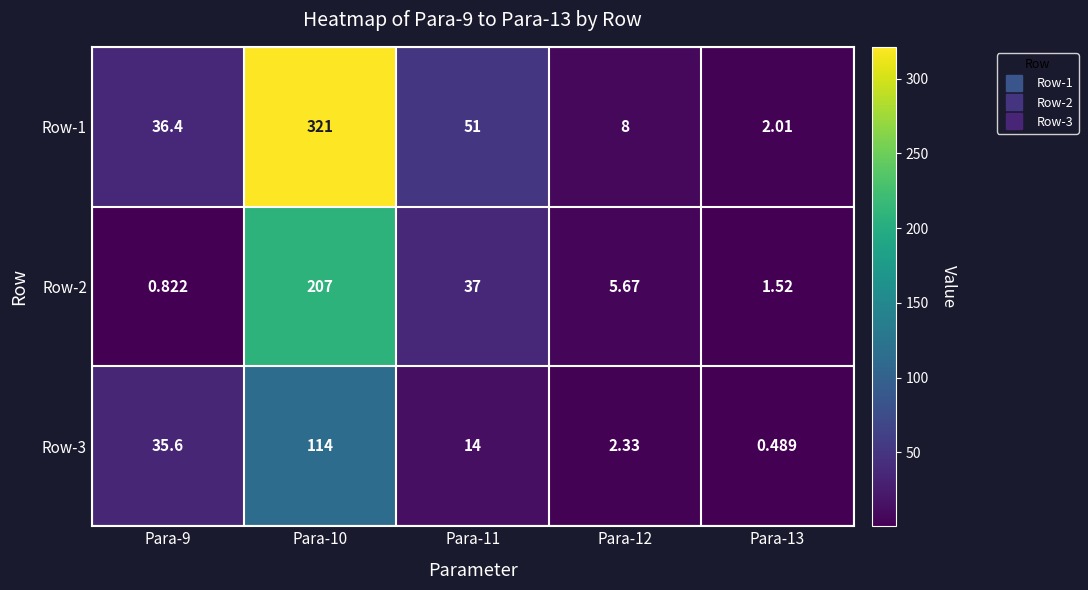

At which category is the sum across all series the highest?

Para-10